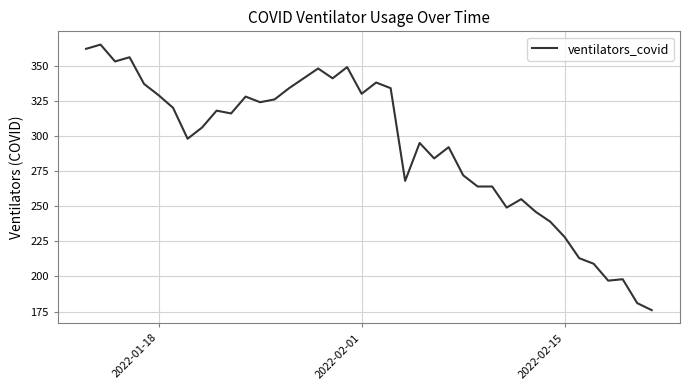

What is the difference between the maximum and minimum values?

189